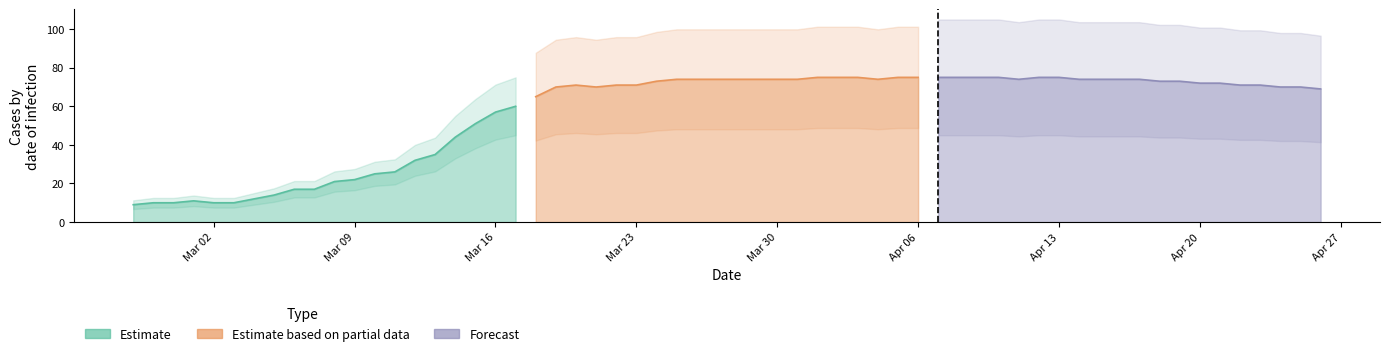

How many distinct data groups are displayed?

3